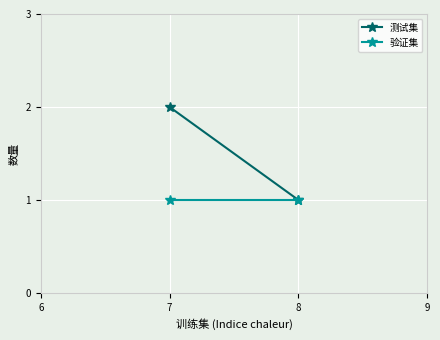

How many 测试集 values are between 1 and 2?

2